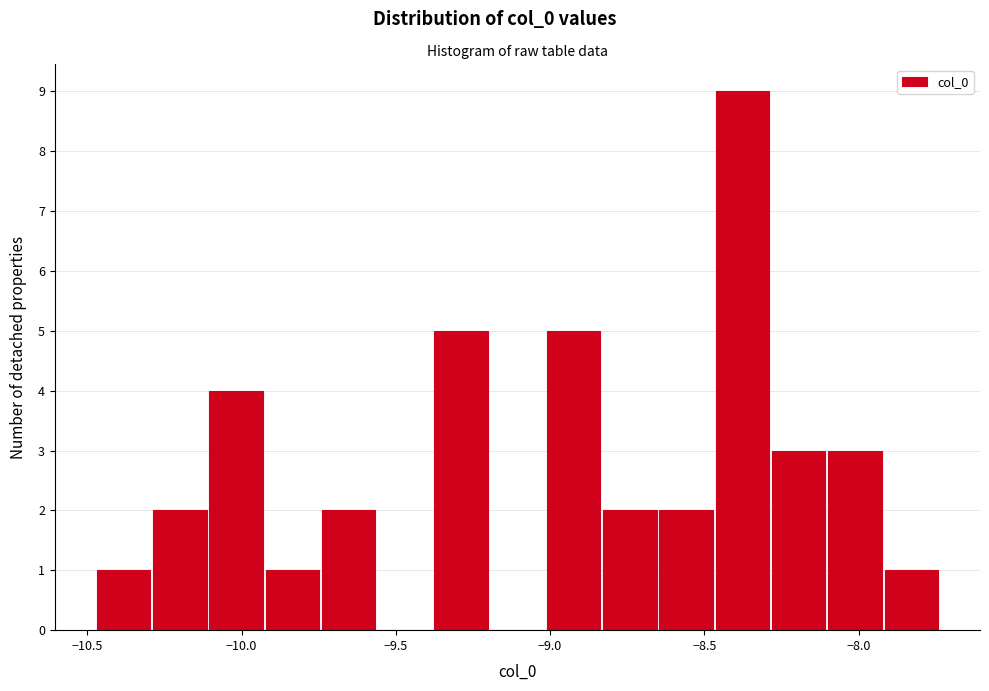

Around what value on the x-axis is the tallest bar? Give the approximate position of its centre, as read against the axis.

-8.40